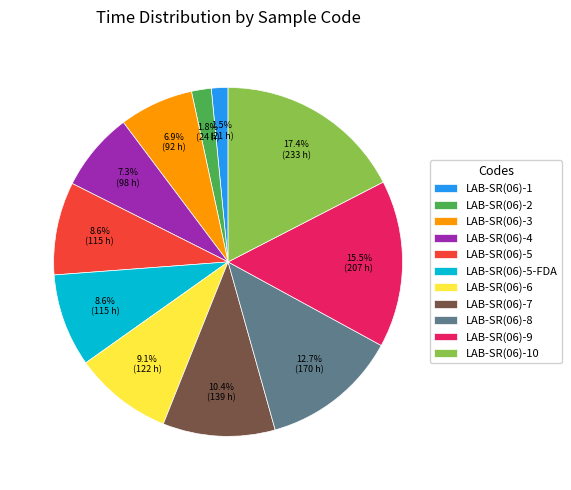

How many slices are in this pie chart?

11